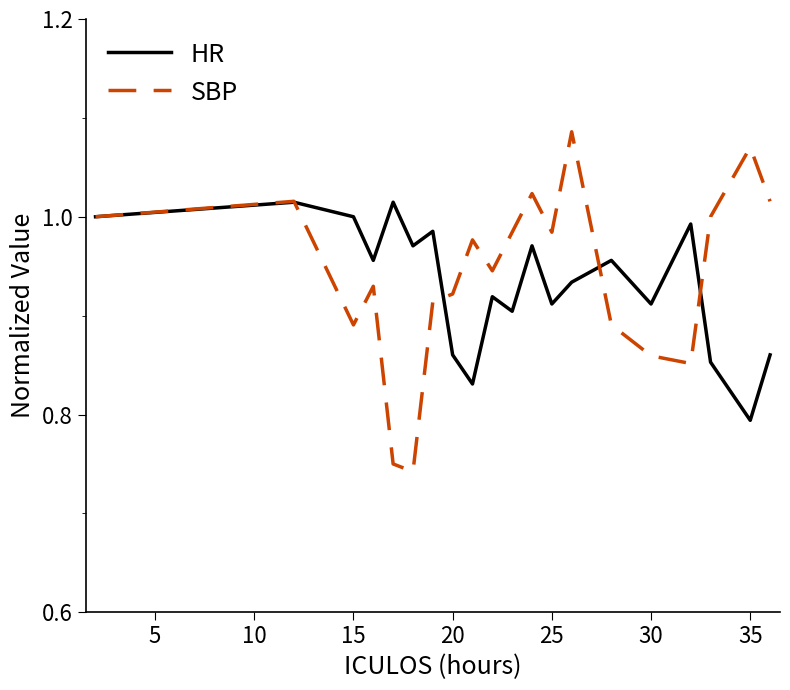

Rank the series by their maximum value, from lowest to highest.

HR, SBP